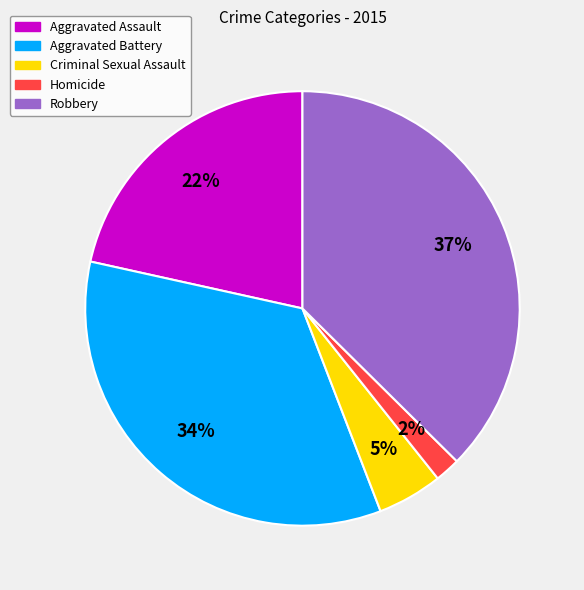

What percentage is the Aggravated Battery slice, to the nearest percent?

34%